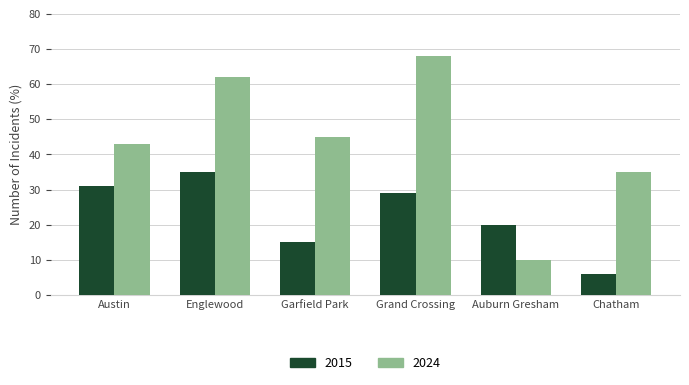

What is the sum of all 2015 values?

136